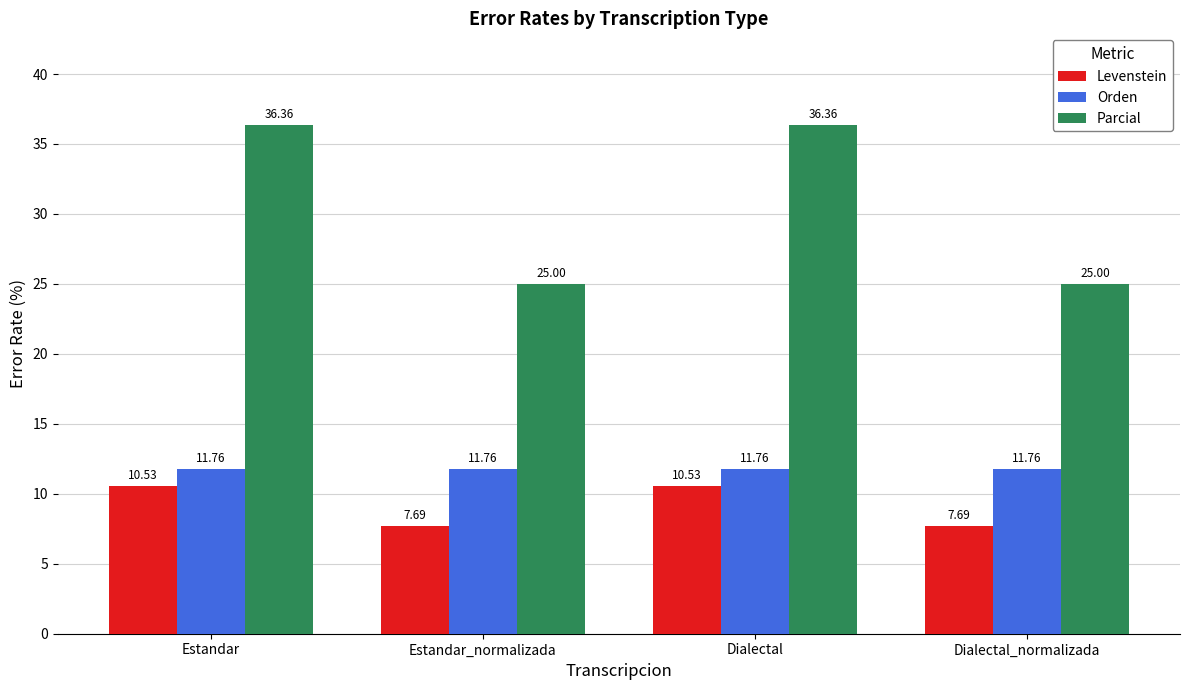

How many groups of bars are there?

4